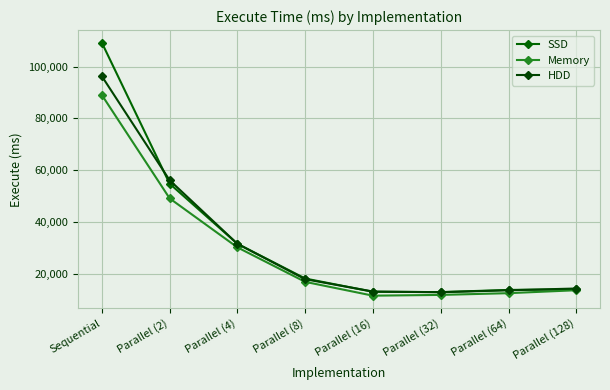

What is the label of the 6th point from the right?

Parallel (4)